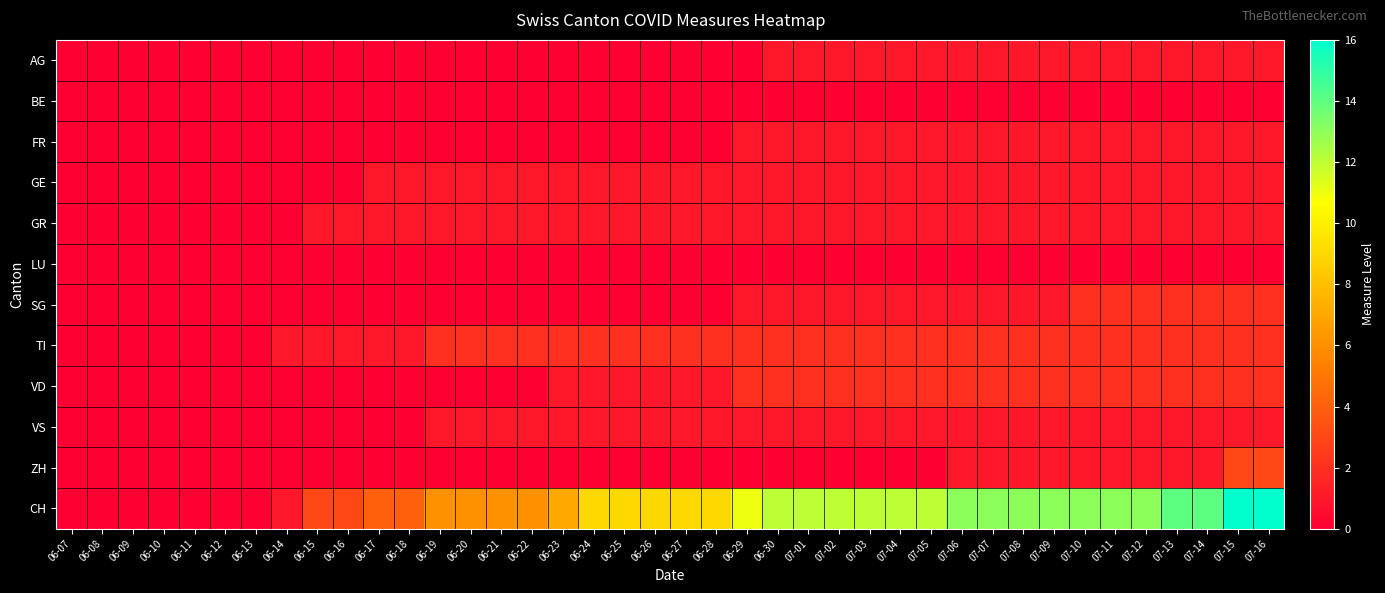

What is the difference between the highest and lowest values at 07-06?

13